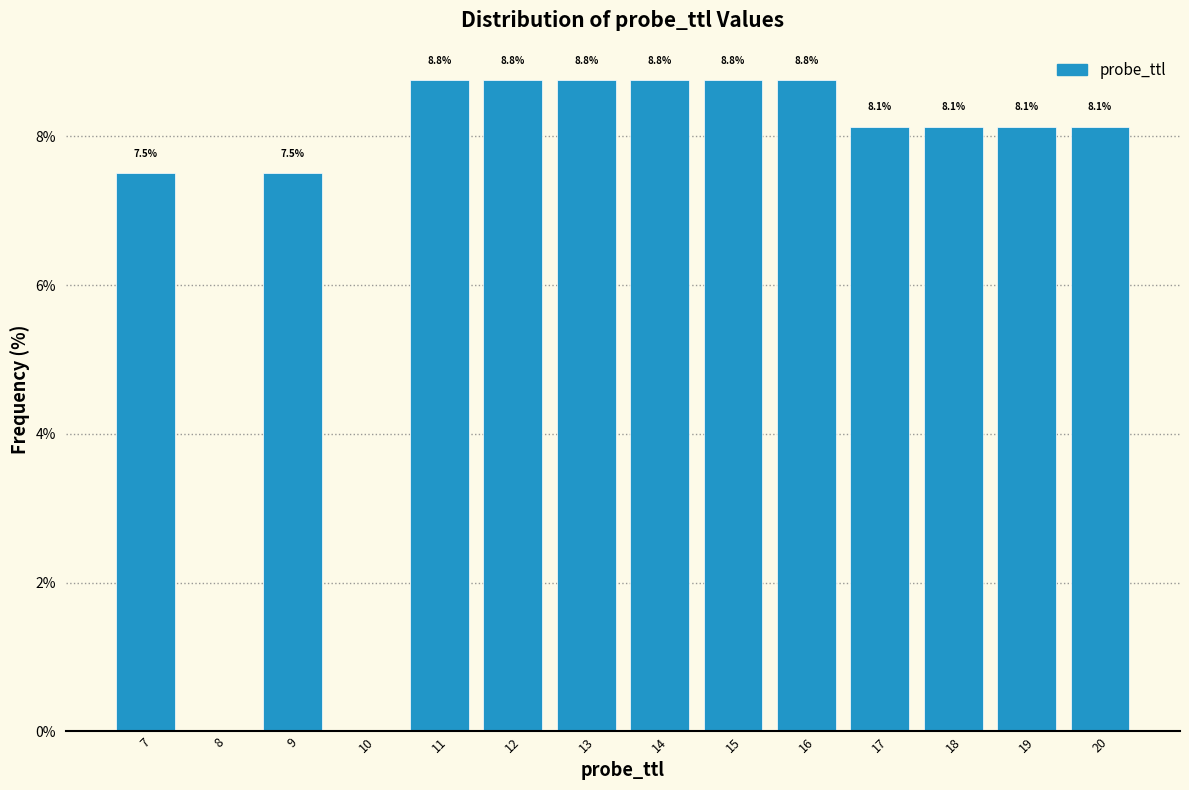

Reading right to left, transcribe all the data shown in this chart.

20=8.1	19=8.1	18=8.1	17=8.1	16=8.8	15=8.8	14=8.8	13=8.8	12=8.8	11=8.8	10=0.0	9=7.5	8=0.0	7=7.5